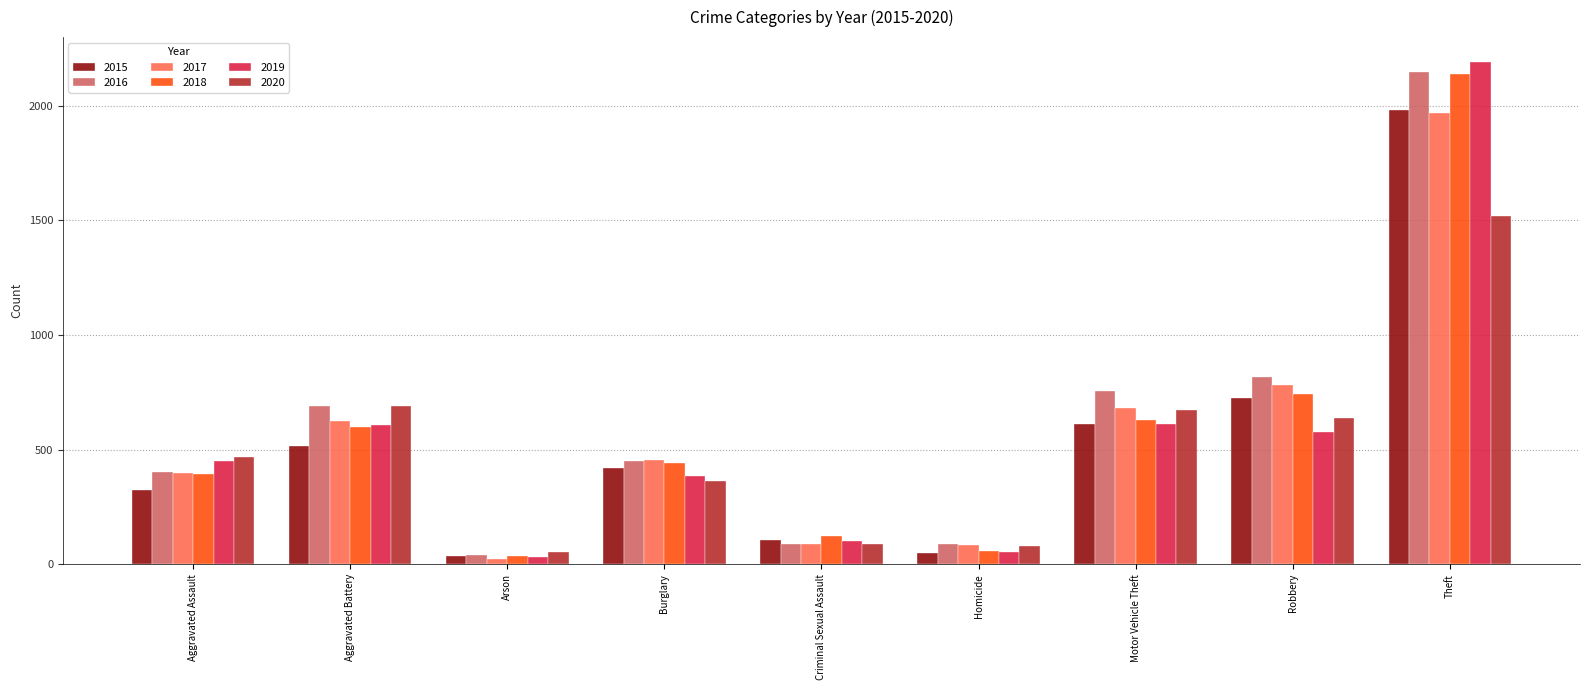

Where is 2017 nearest to the value 995?

Robbery